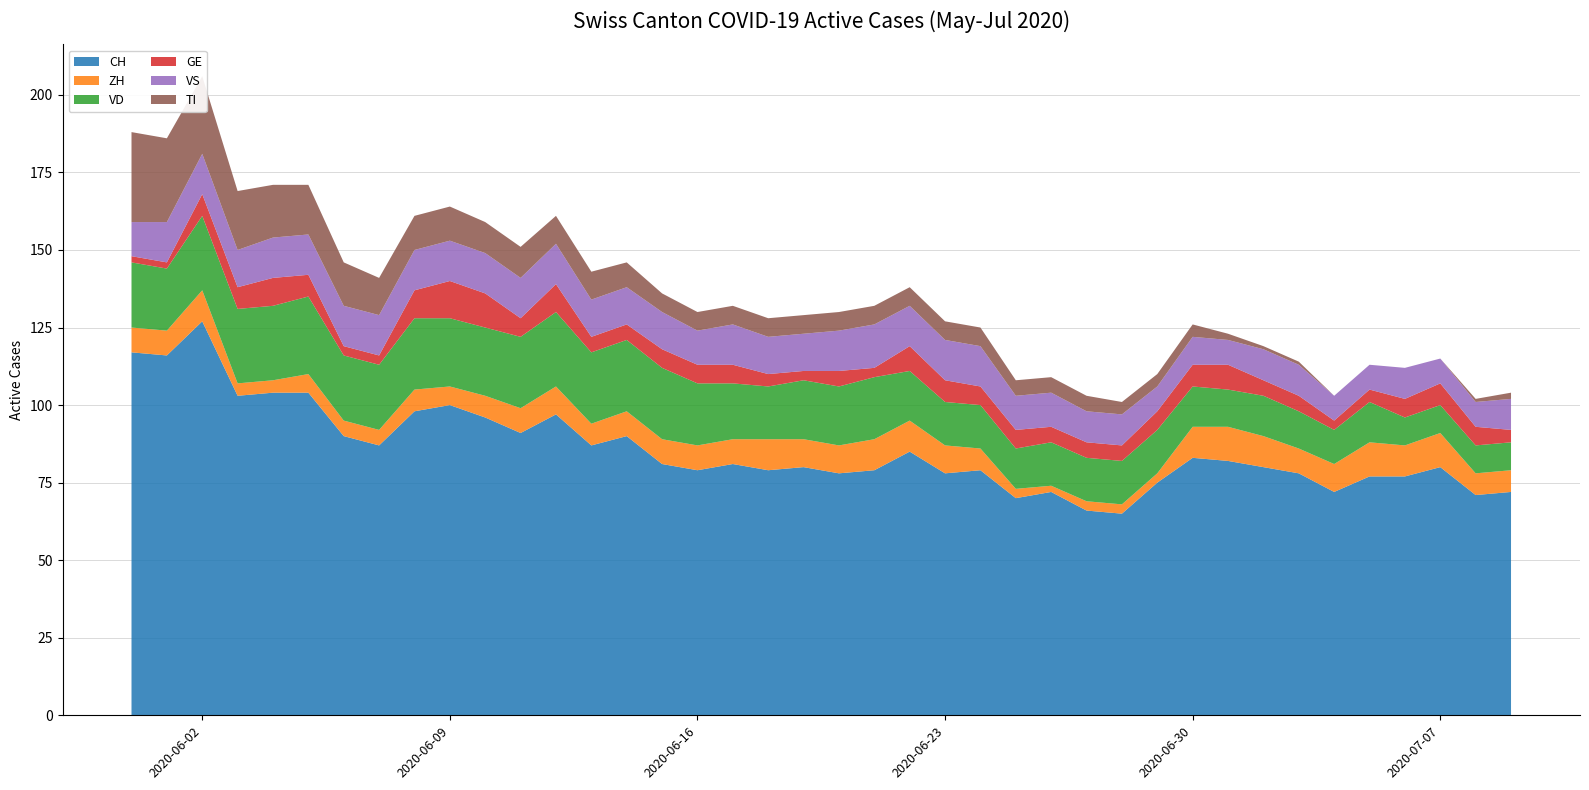

Reading left to right, extract all data points from this chart.

CH: 117	116	127	103	104	104	90	87	98	100	96	91	97	87	90	81	79	81	79	80	78	79	85	78	79	70	72	66	65	75	83	82	80	78	72	77	77	80	71	72
ZH: 8	8	10	4	4	6	5	5	7	6	7	8	9	7	8	8	8	8	10	9	9	10	10	9	7	3	2	3	3	3	10	11	10	8	9	11	10	11	7	7
VD: 21	20	24	24	24	25	21	21	23	22	22	23	24	23	23	23	20	18	17	19	19	20	16	14	14	13	14	14	14	14	13	12	13	12	11	13	9	9	9	9
GE: 2	2	7	7	9	7	3	3	9	12	11	6	9	5	5	6	6	6	4	3	5	3	8	7	6	6	5	5	5	6	7	8	5	5	3	4	6	7	6	4
VS: 11	13	13	12	13	13	13	13	13	13	13	13	13	12	12	12	11	13	12	12	13	14	13	13	13	11	11	10	10	8	9	8	10	10	8	8	10	8	8	10
TI: 29	27	25	19	17	16	14	12	11	11	10	10	9	9	8	6	6	6	6	6	6	6	6	6	6	5	5	5	4	4	4	2	1	1	0	0	0	0	1	2